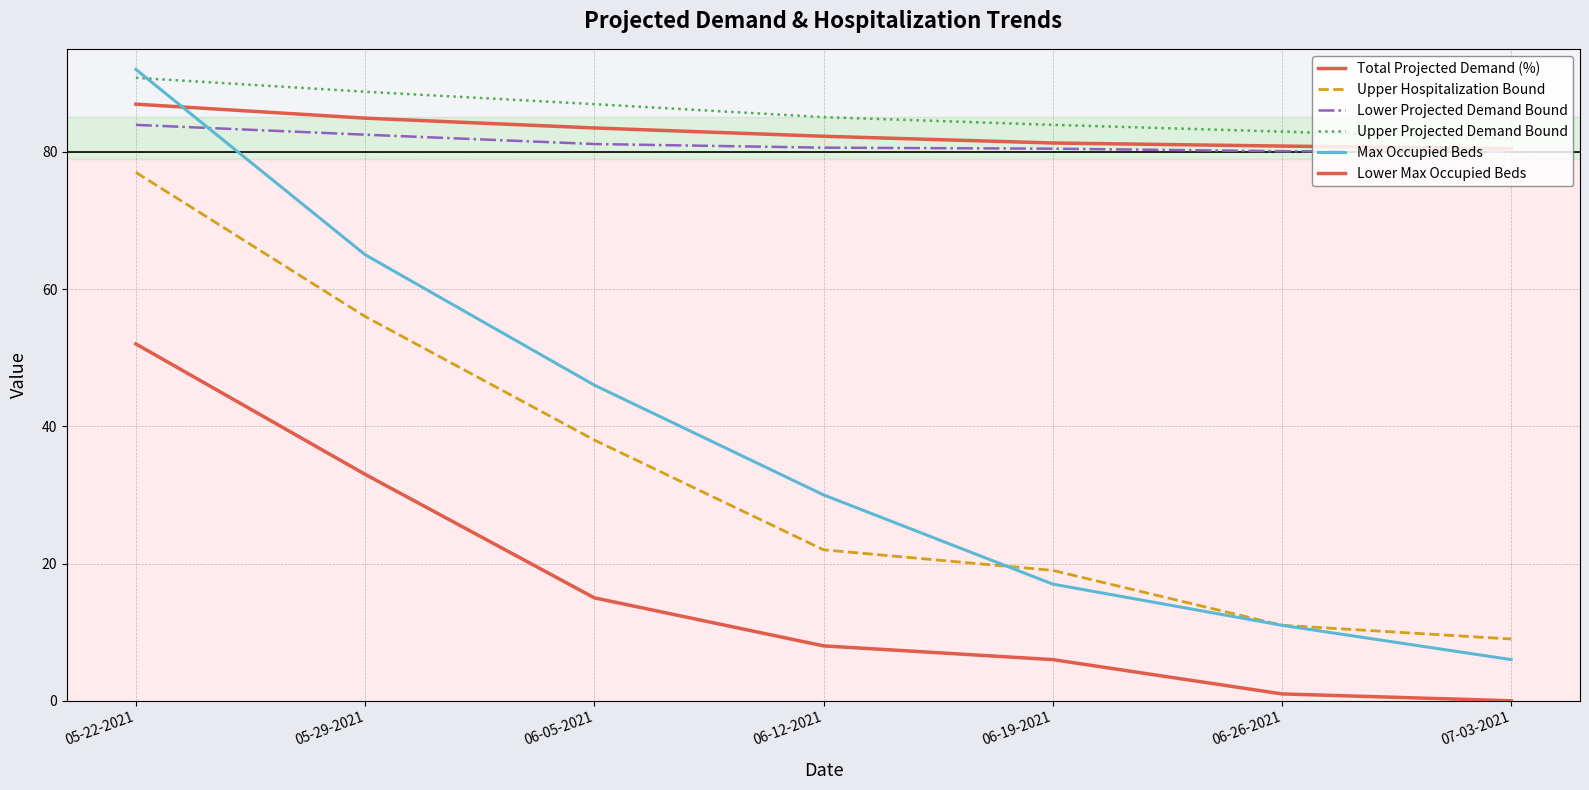

How many lines are shown in the chart?

6